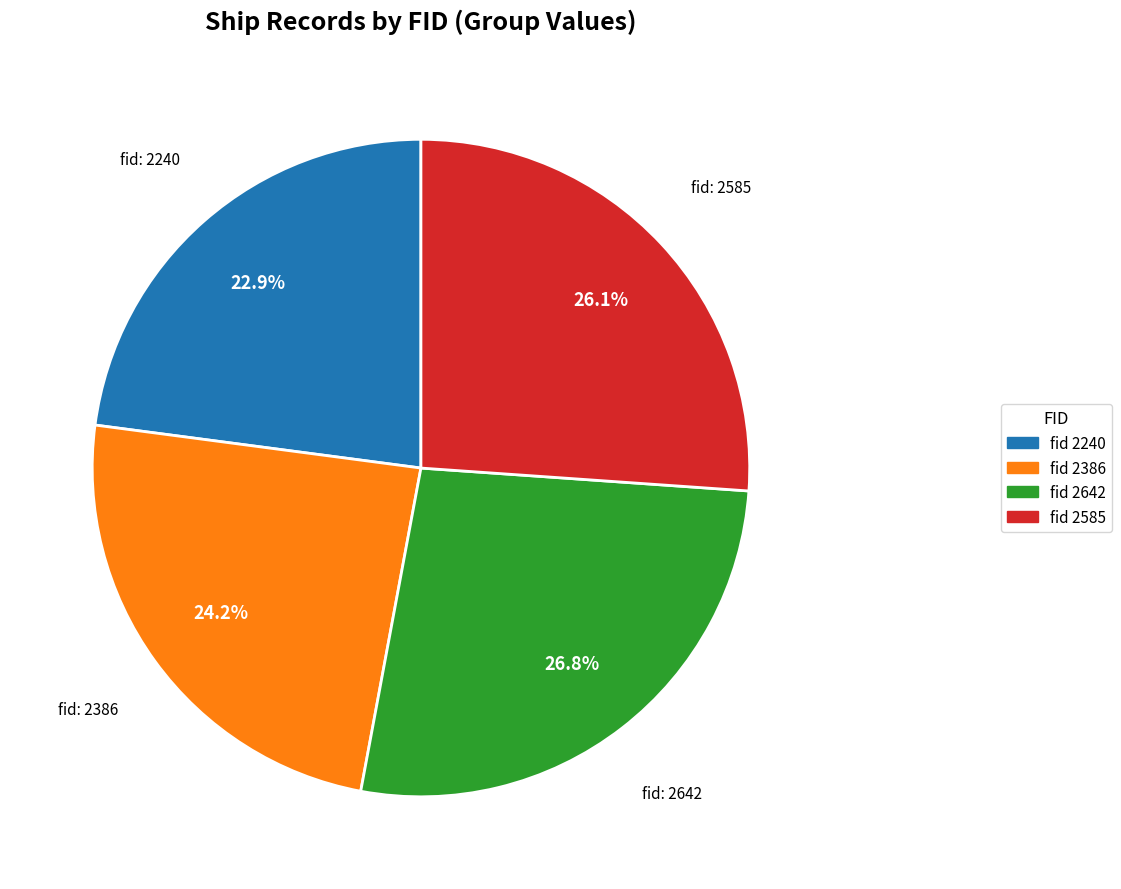

How many slices are in this pie chart?

4